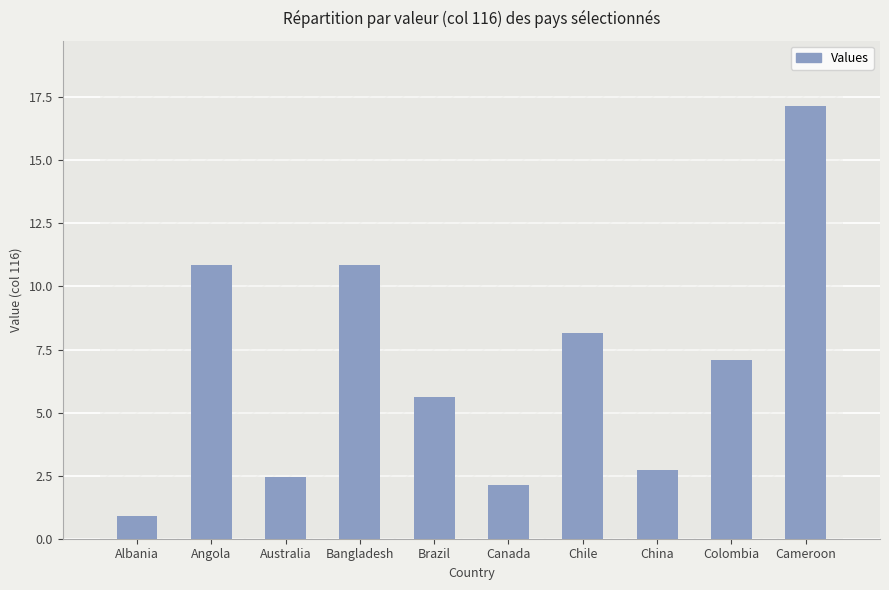

What is the label of the 3rd bar from the right?

China